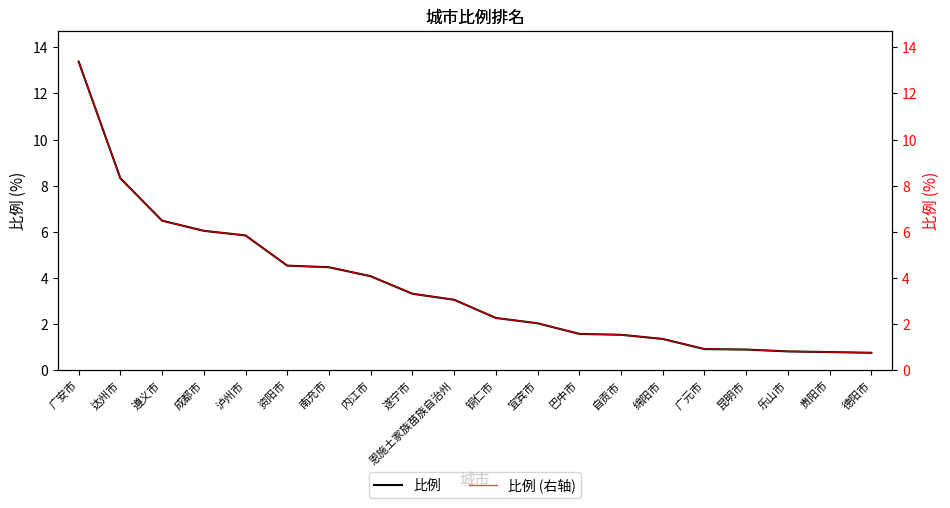

Rank the categories by 比例 (右轴) value from highest to lowest.

广安市, 达州市, 遵义市, 成都市, 泸州市, 资阳市, 南充市, 内江市, 遂宁市, 恩施土家族苗族自治州, 铜仁市, 宜宾市, 巴中市, 自贡市, 绵阳市, 广元市, 昆明市, 乐山市, 贵阳市, 德阳市